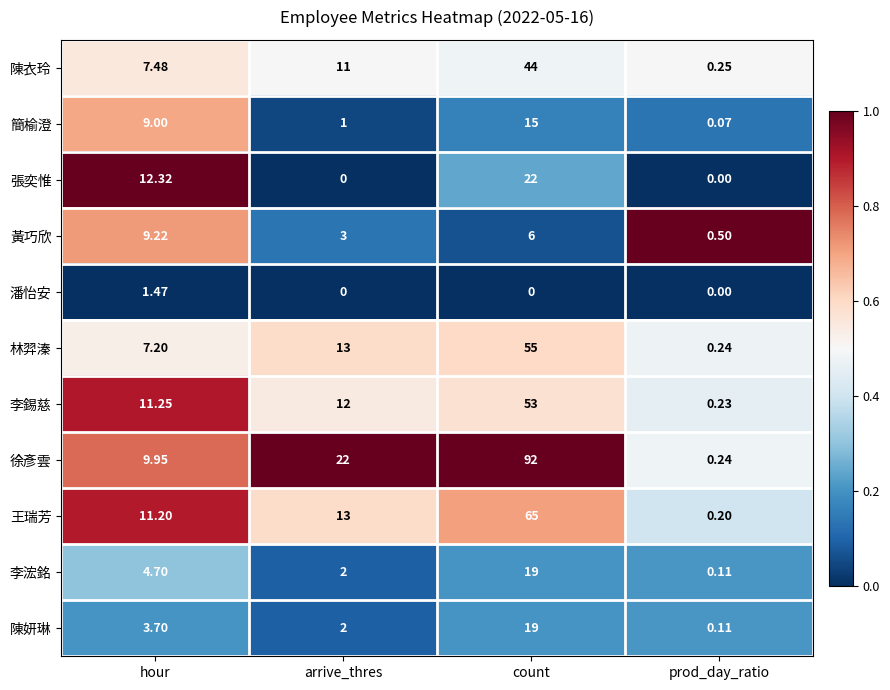

List the labels in order of 李錫慈 value, smallest first.

prod_day_ratio, hour, arrive_thres, count